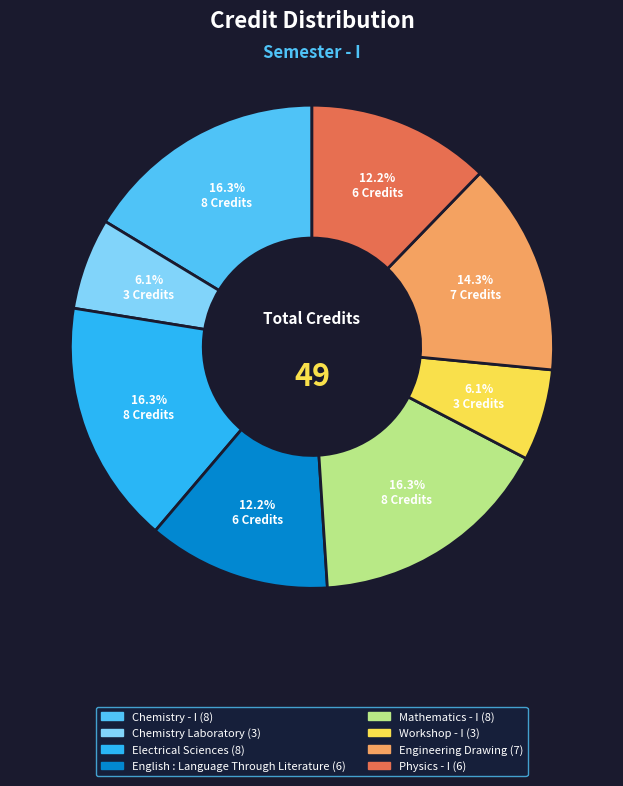

True or false: Workshop - I accounts for 6% of the total.

True